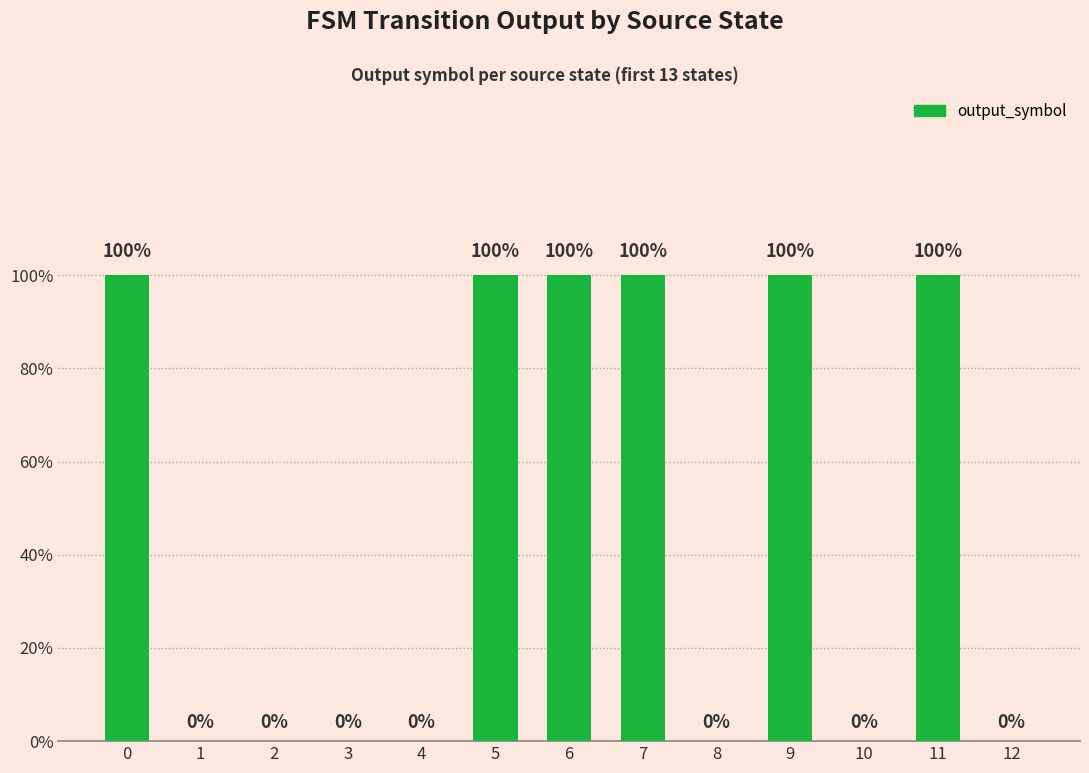

How many series are shown in this chart?

1